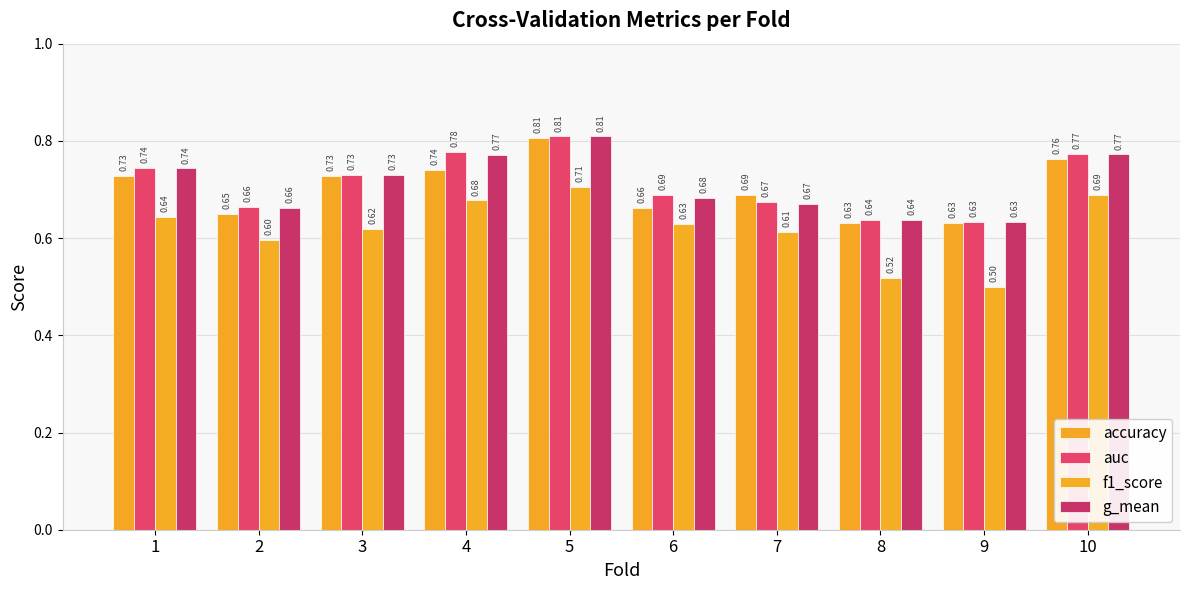

At which category is the sum across all series the highest?

5